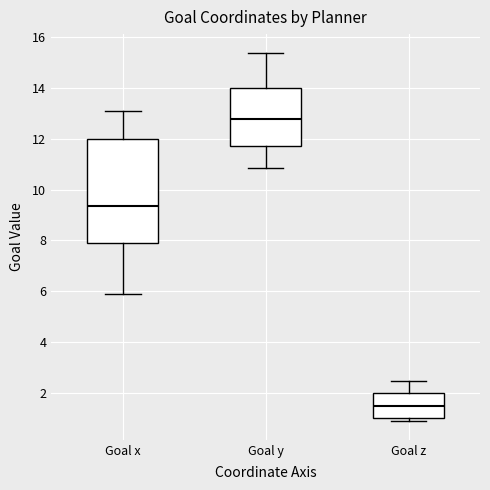

Reading left to right, read every box against the y-axis: the position of its median line, the range the box covers, and the ends of its whiskers. The values are not printed on the chart, so give them approximately, as read against the axis.

Goal x: median 9.4, box 8.0 to 12.0, whiskers 5.8 to 13.0
Goal y: median 12.8, box 11.8 to 14.0, whiskers 10.8 to 15.4
Goal z: median 1.4, box 1.0 to 2.0, whiskers 0.8 to 2.4